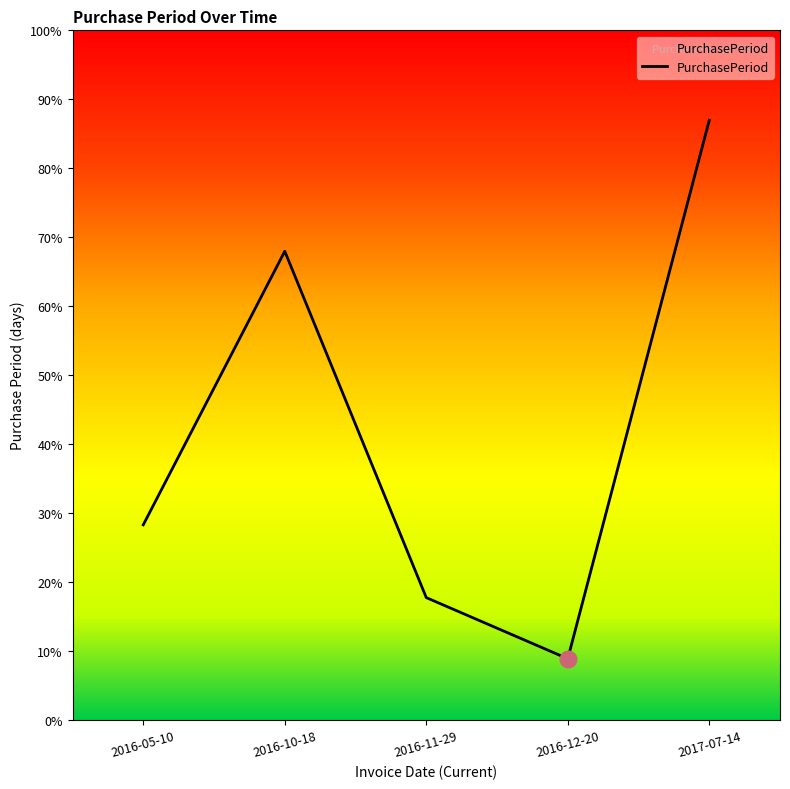

List the labels in order of value, smallest first.

2016-12-20, 2016-11-29, 2016-05-10, 2016-10-18, 2017-07-14